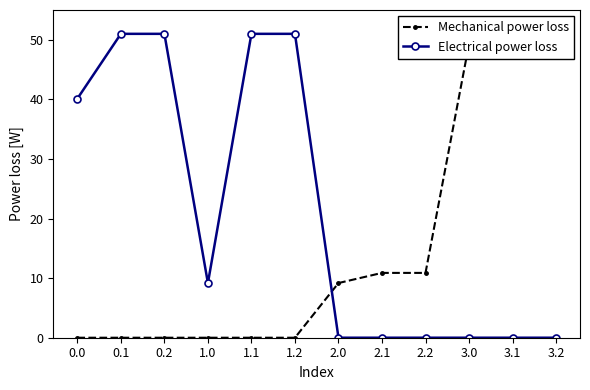

What is the label of the 9th point from the right?

1.0